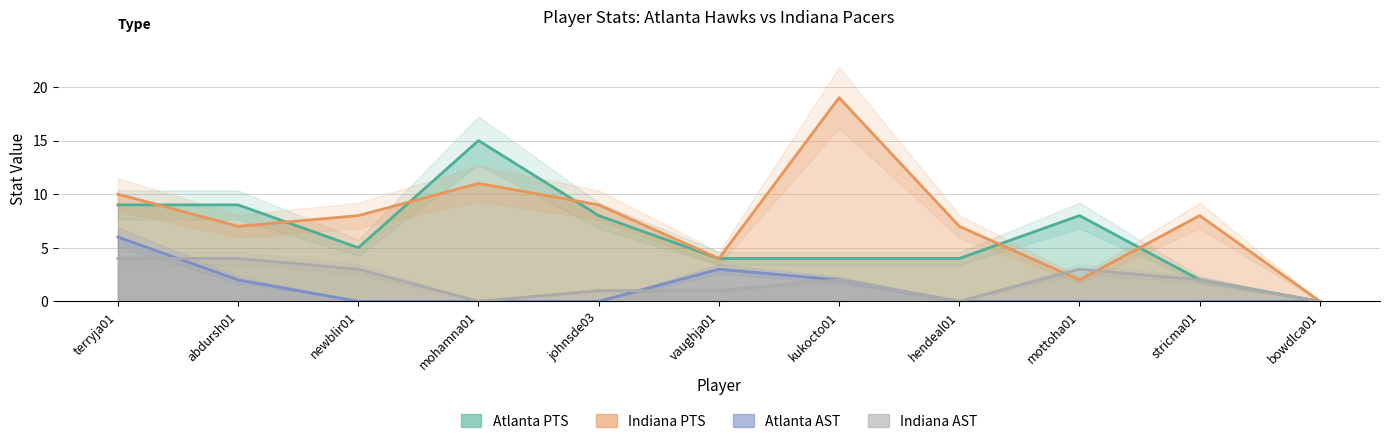

What is the average value of the Indiana AST series?

2